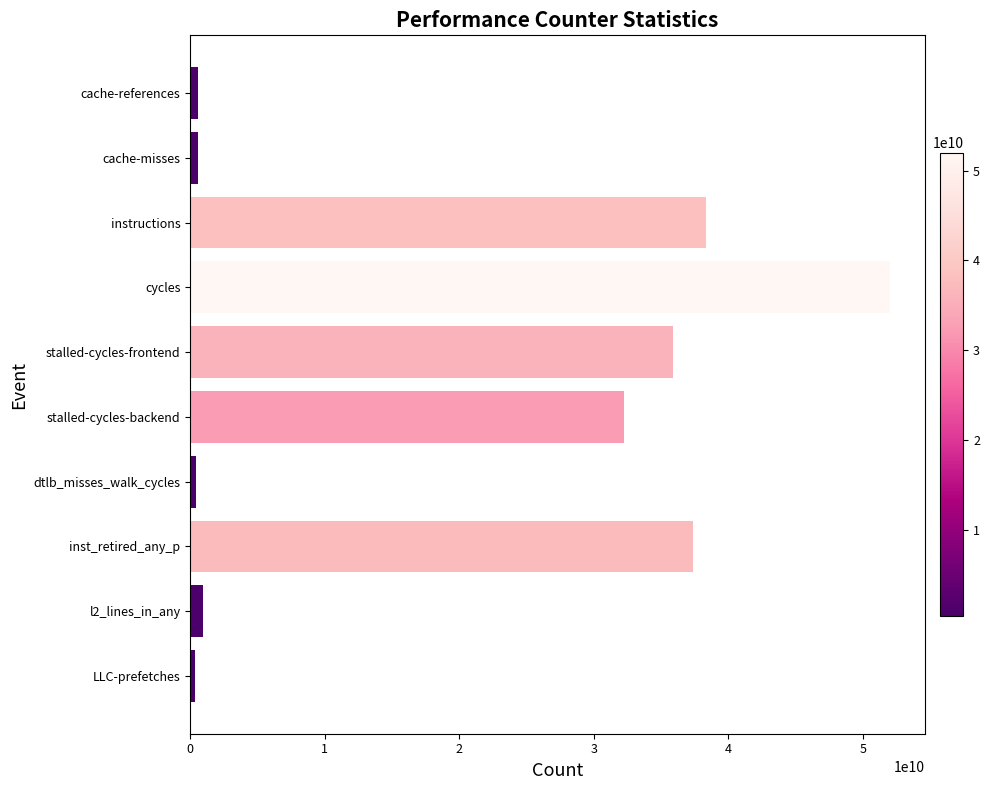

Where is the data nearest to the value 26169698124?

stalled-cycles-backend